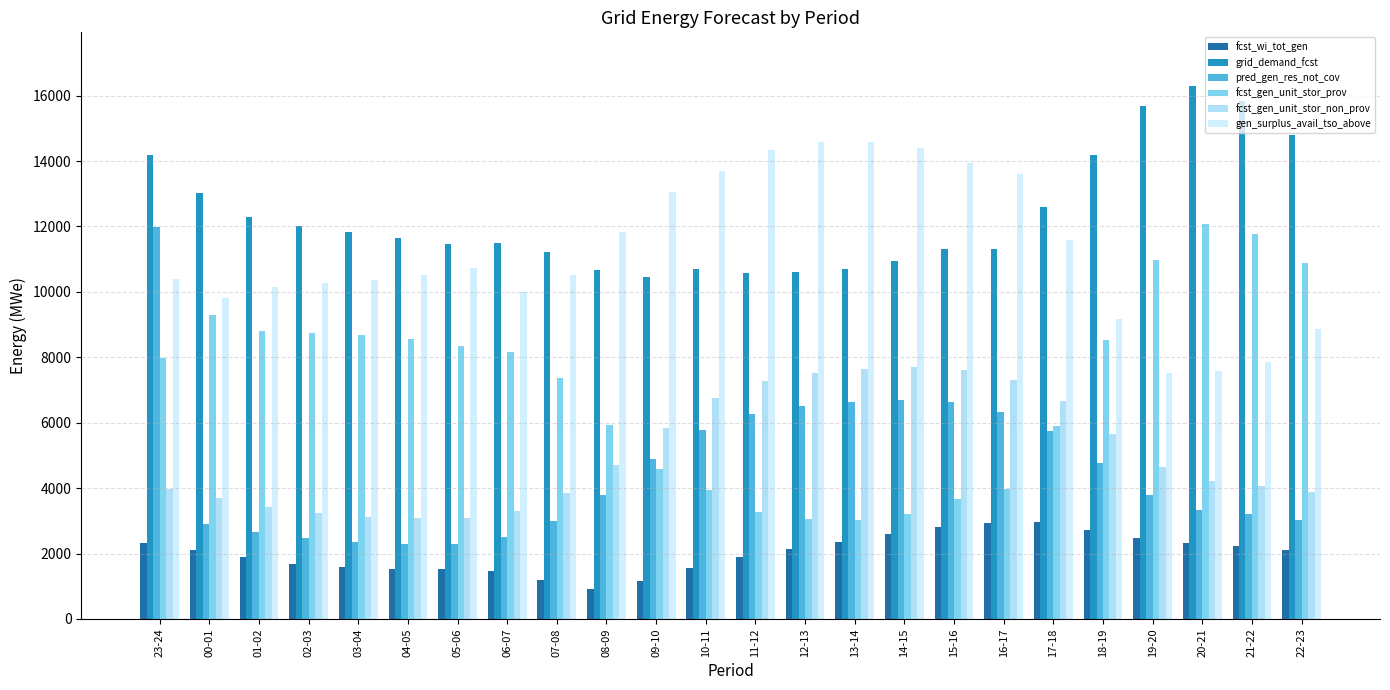

How many groups of bars are there?

24